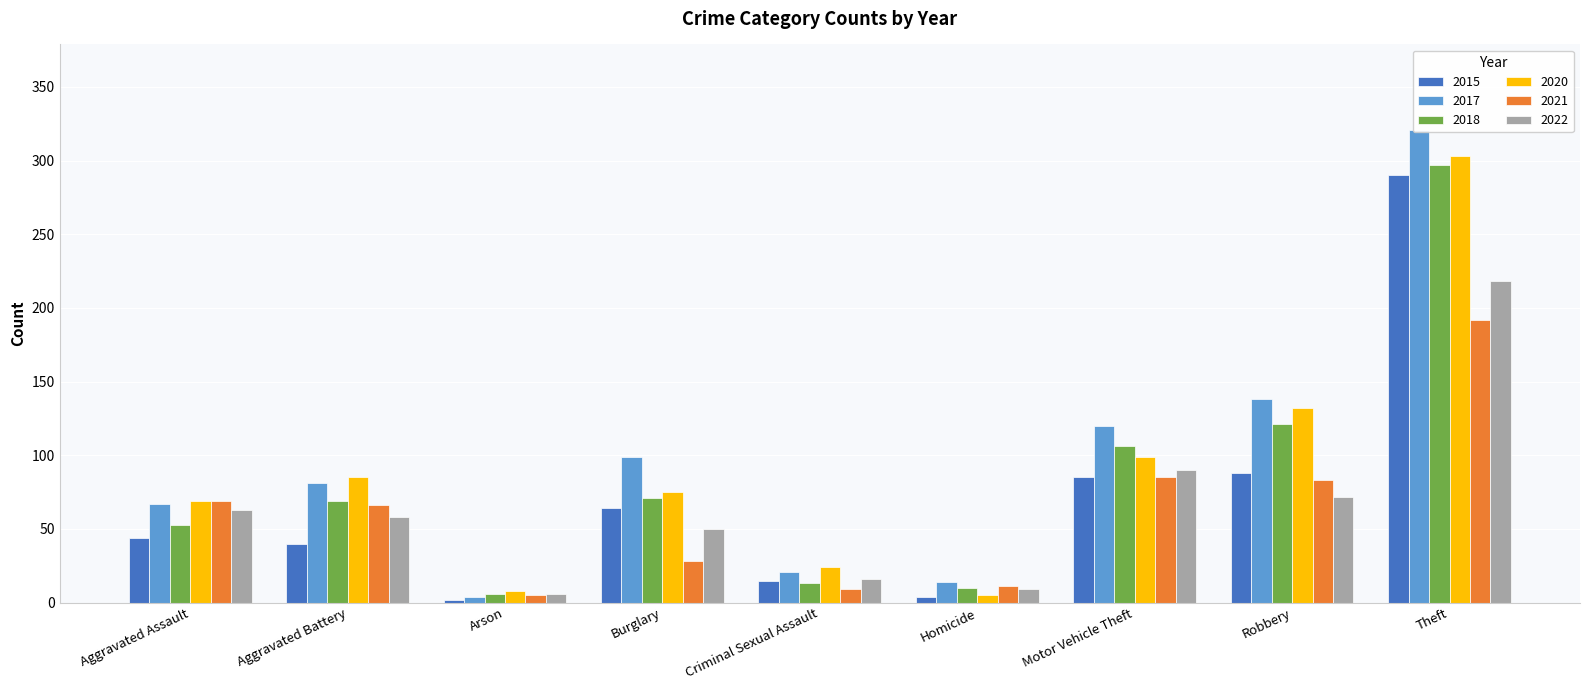

Which series has the largest range (max minus min)?

2017